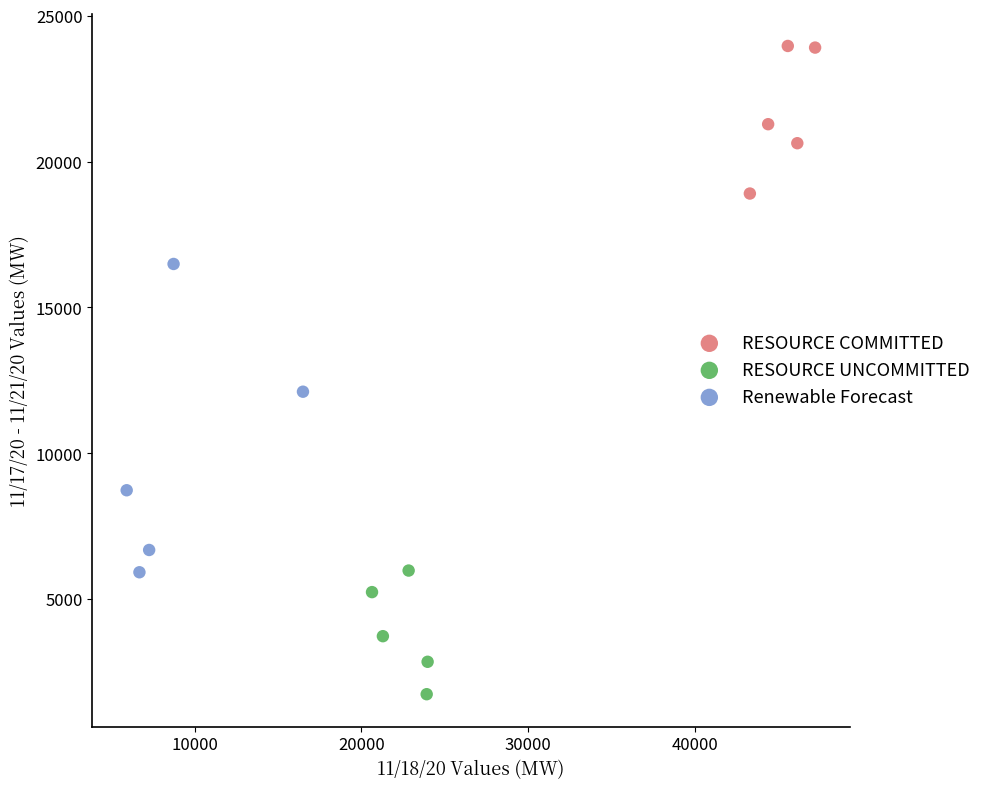

Which series contains the highest Y value?

RESOURCE COMMITTED